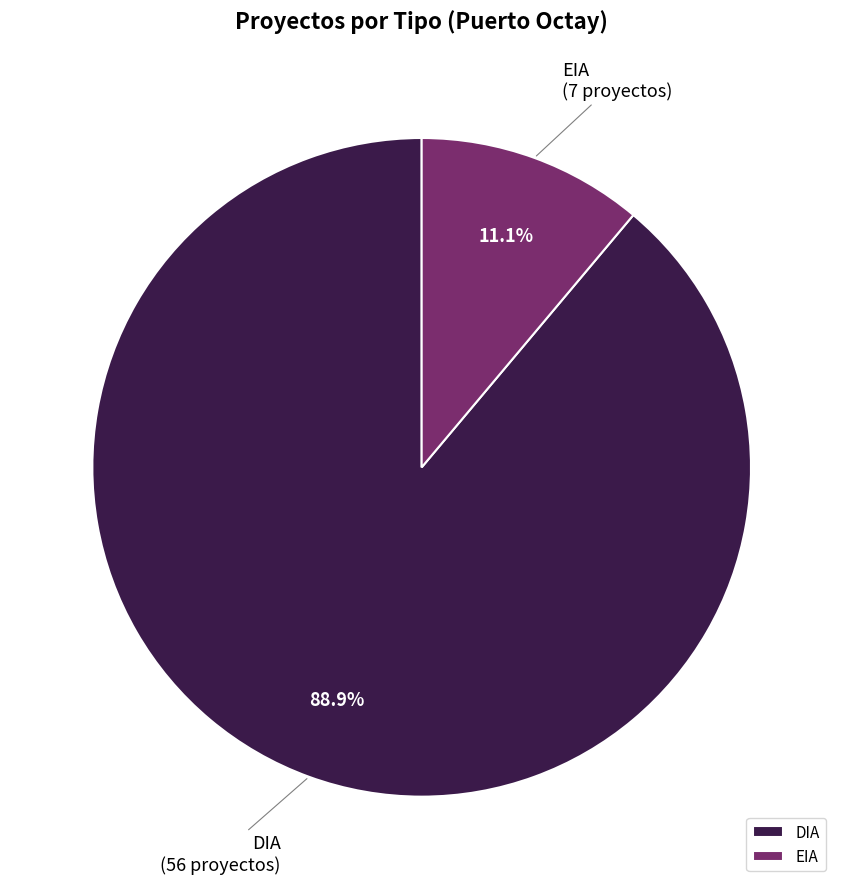

Which category has the biggest portion of the pie?

DIA